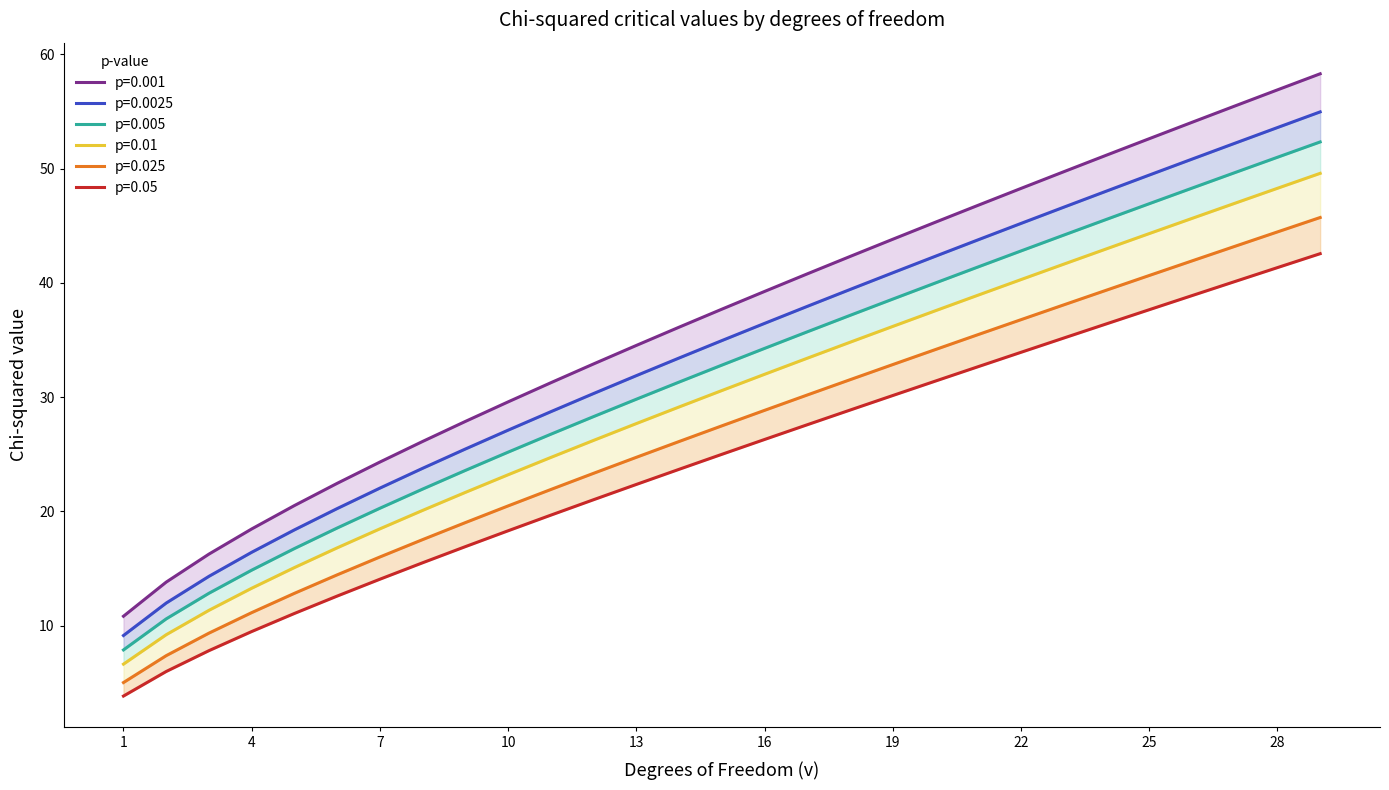

The p=0.025 series shows 30.1 at 9. True or false?

False